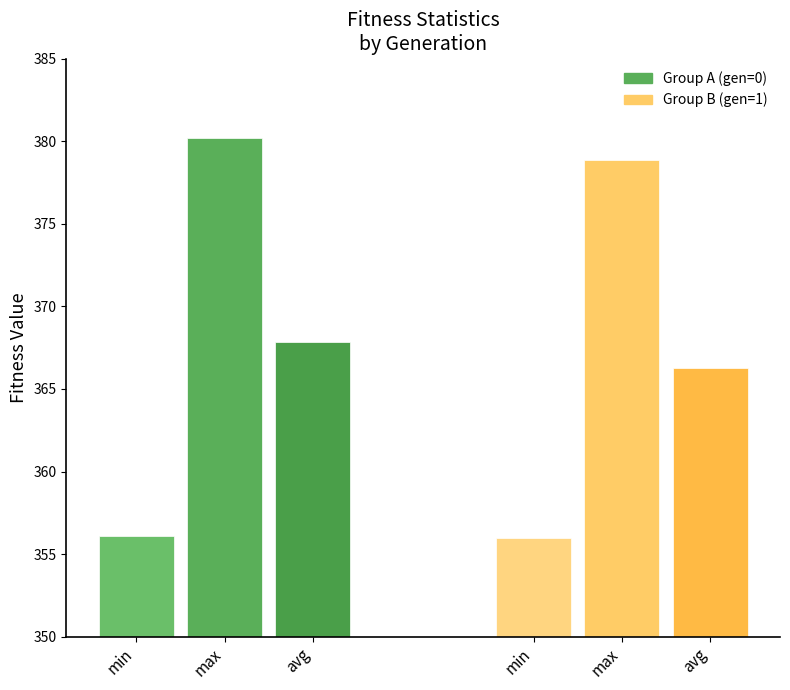

Rank the series by their average value, from lowest to highest.

Group B (gen=1), Group A (gen=0)